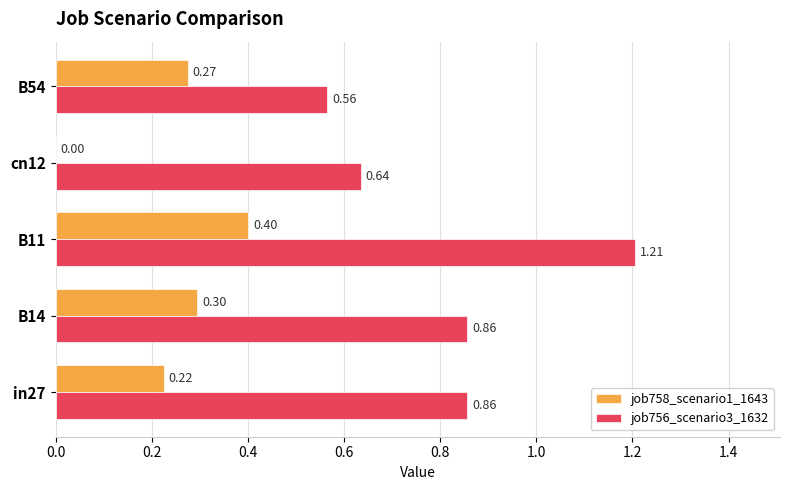

Which series has the largest total across all categories?

job756_scenario3_1632